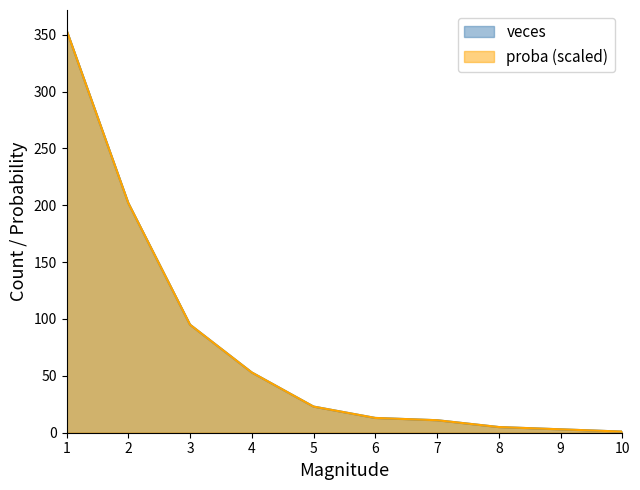

Count the number of categories in the chart.

9